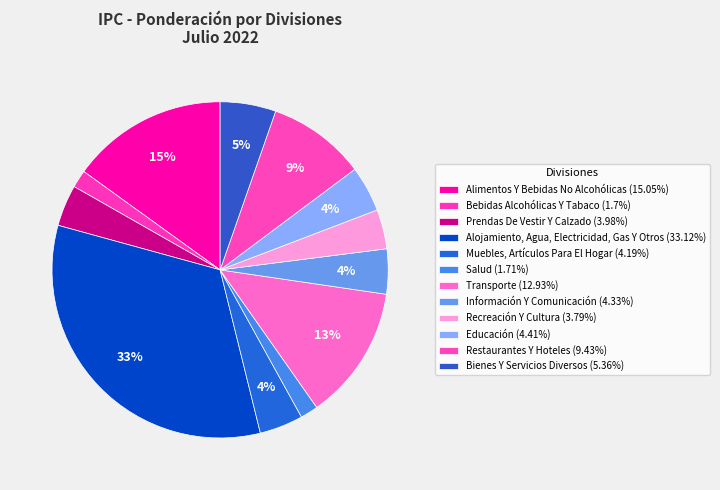

What is the ratio of the value at Alimentos Y Bebidas No Alcohólicas to the value at Bienes Y Servicios Diversos?

2.8